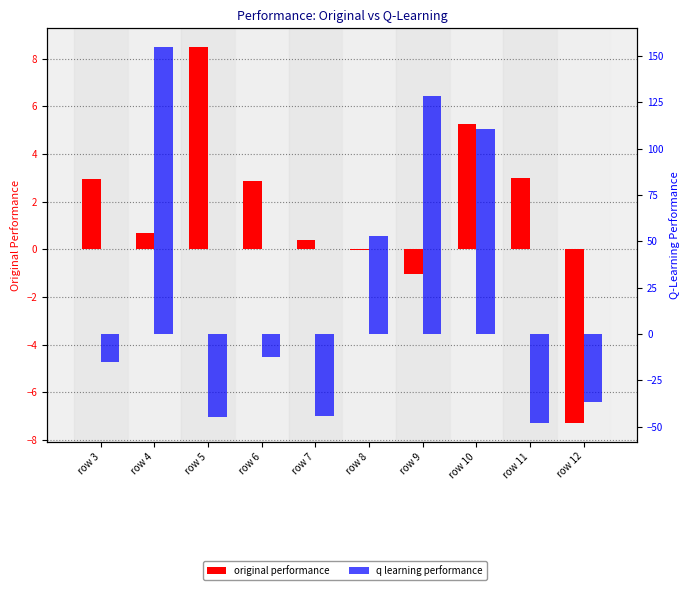

How many values in original performance are above zero?

7